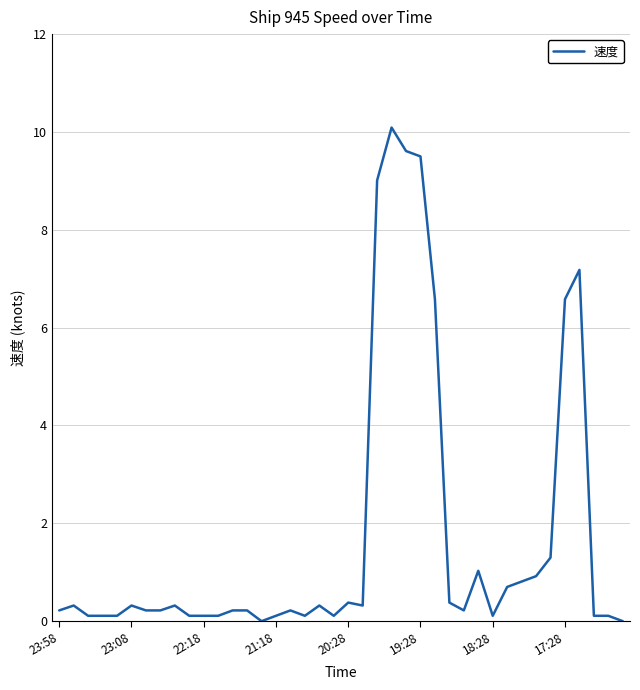

What is the maximum value shown in the chart?

10.1